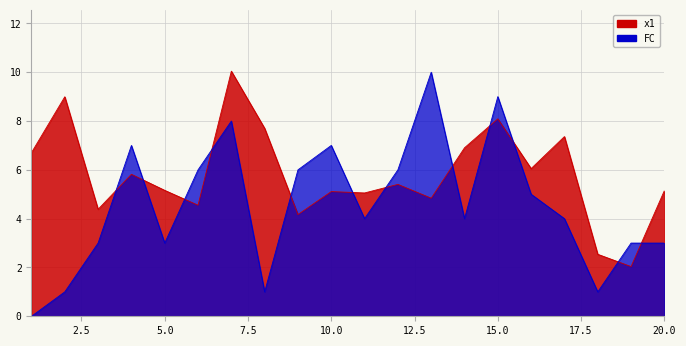

What is the value of the x1 point at the 17th from the left?

7.4